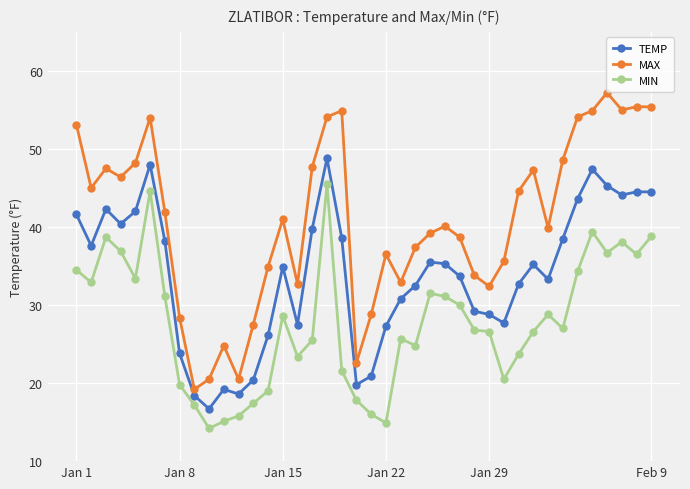

List the series in order of their overall mean, highest first.

MAX, TEMP, MIN